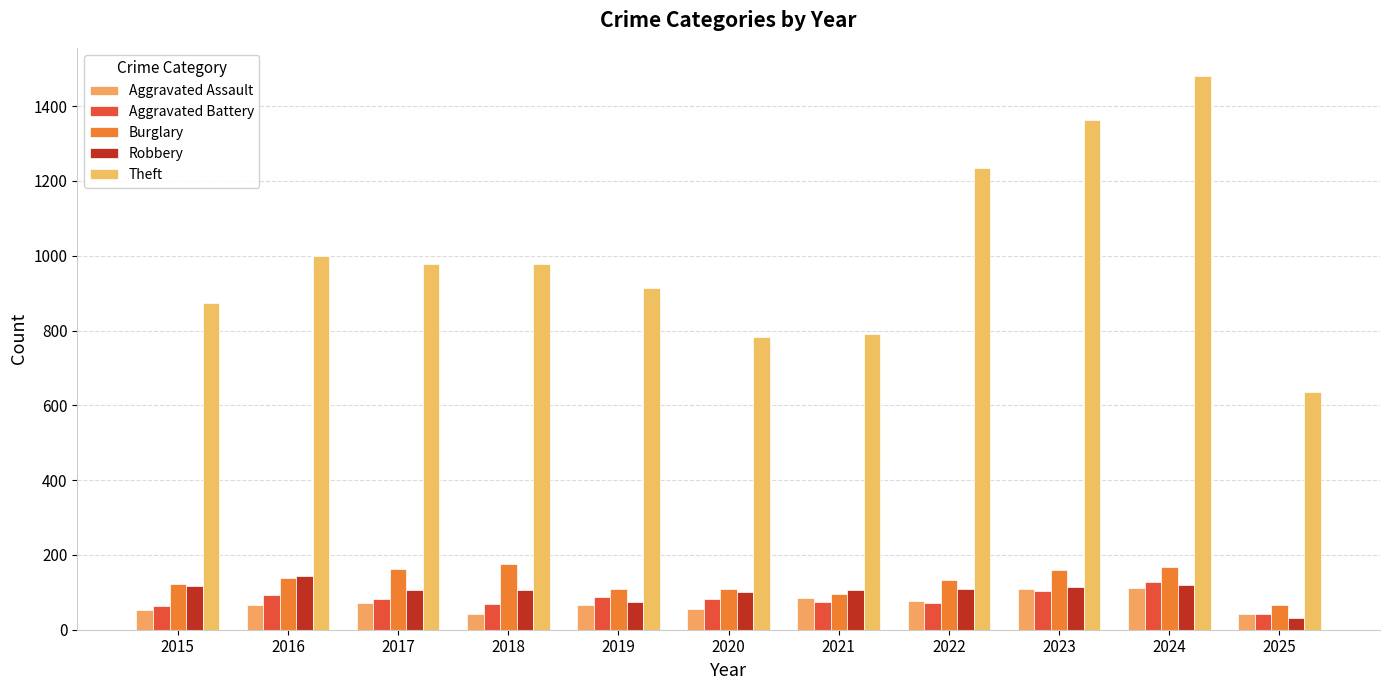

What is the total value across all series at 2025?

815